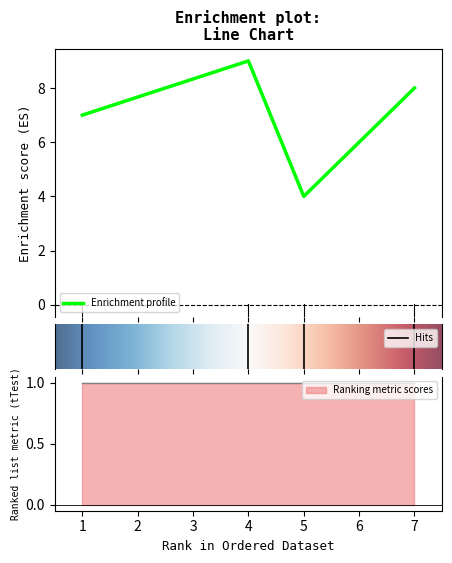

What is the maximum value for j?

9